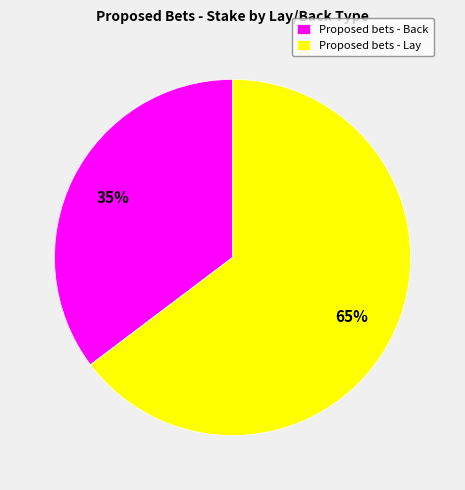

To the nearest percent, what is the combined percentage of Proposed bets - Lay and Proposed bets - Back?

100%